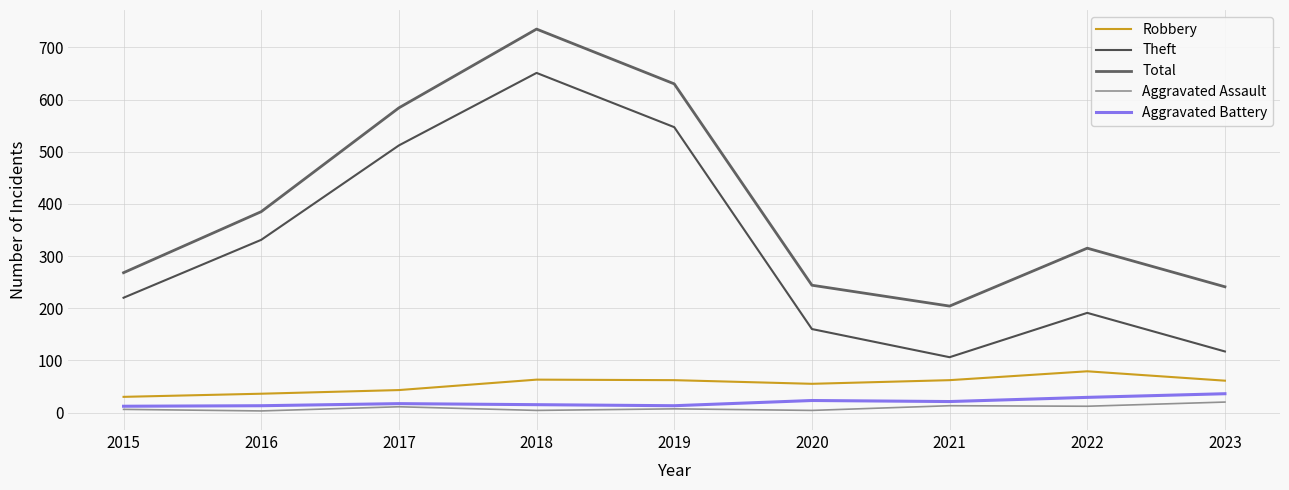

At 2021, list the series in order from largest to smallest.

Total, Theft, Robbery, Aggravated Battery, Aggravated Assault